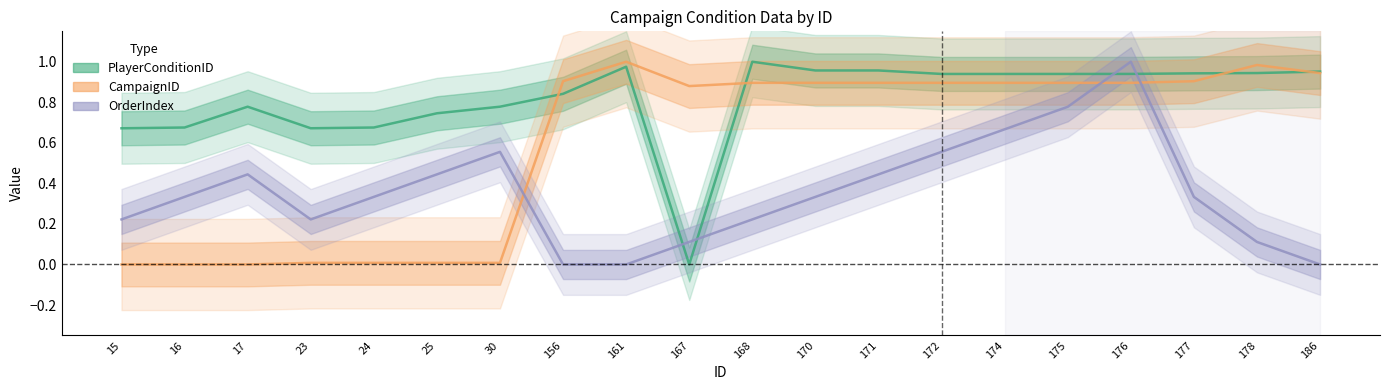

Is it true that CampaignID equals 0.9 at 172?

True